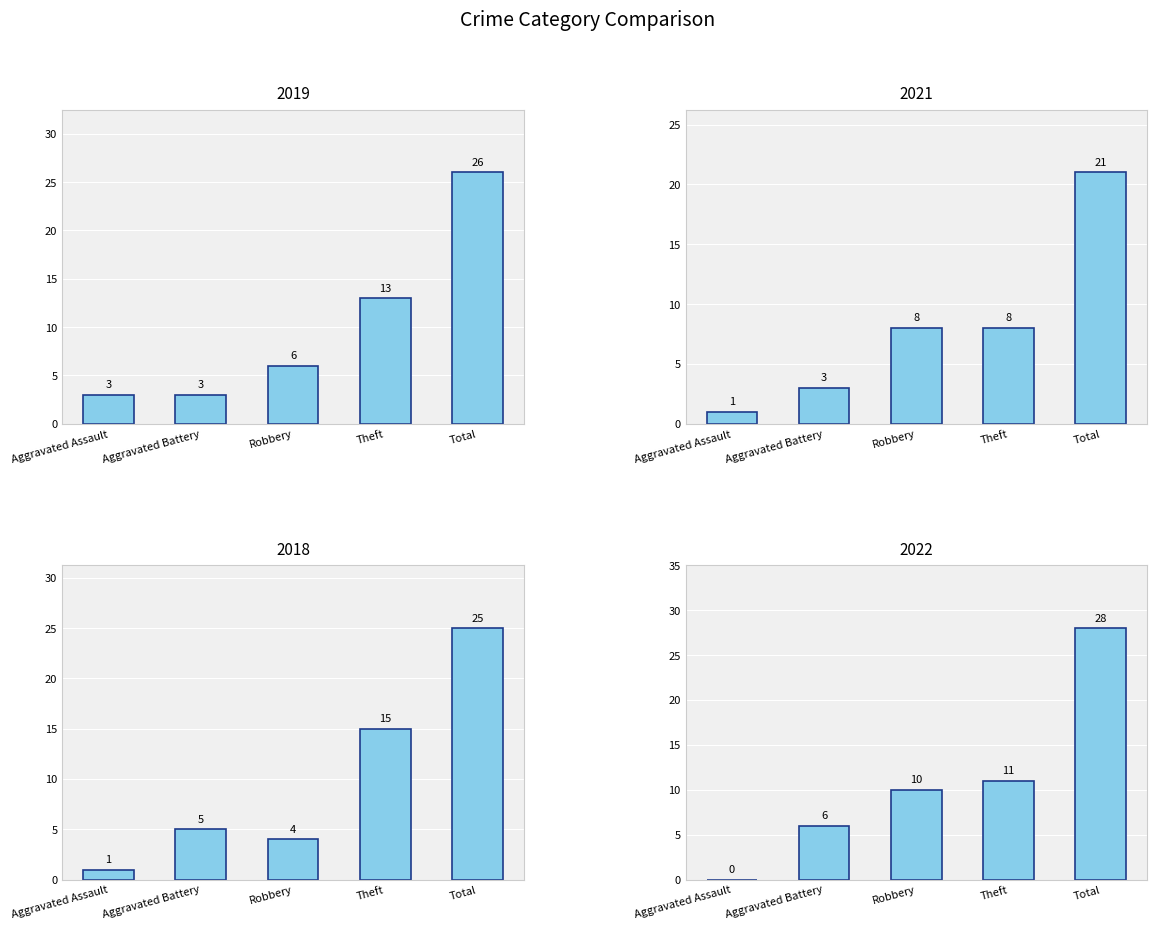

At which category does the chart reach its peak across all series?

Total